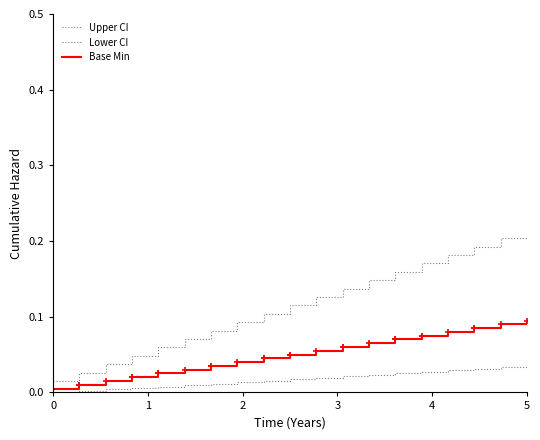

List the series in order of their overall mean, highest first.

Upper CI, Base Min, Lower CI